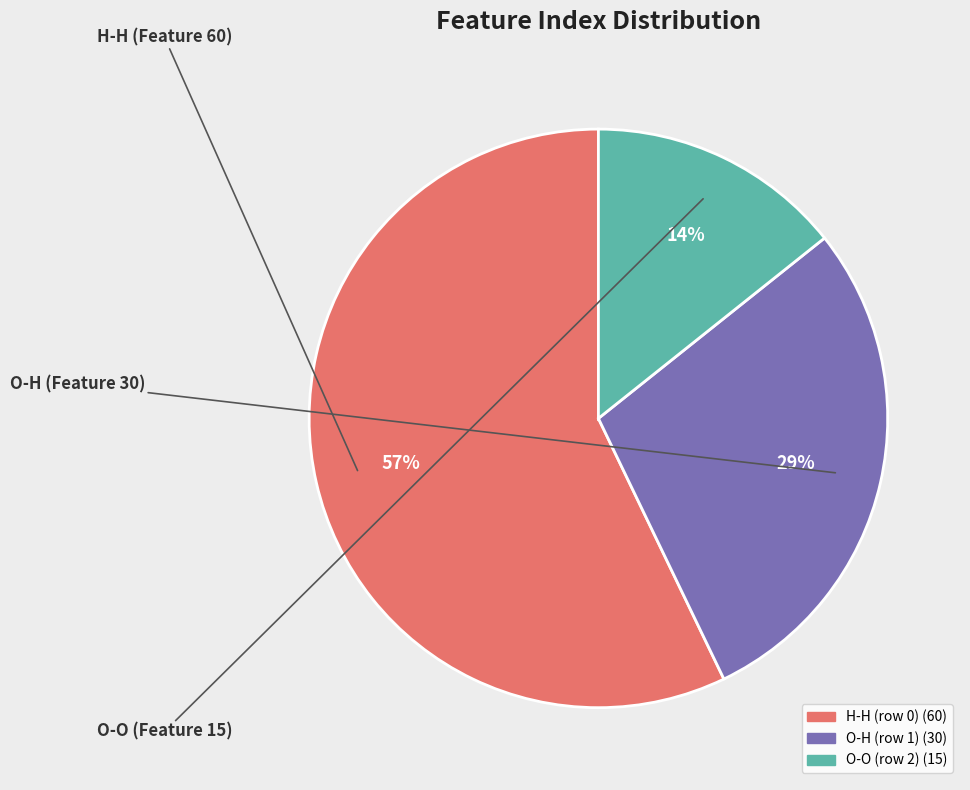

How many slices are in this pie chart?

3